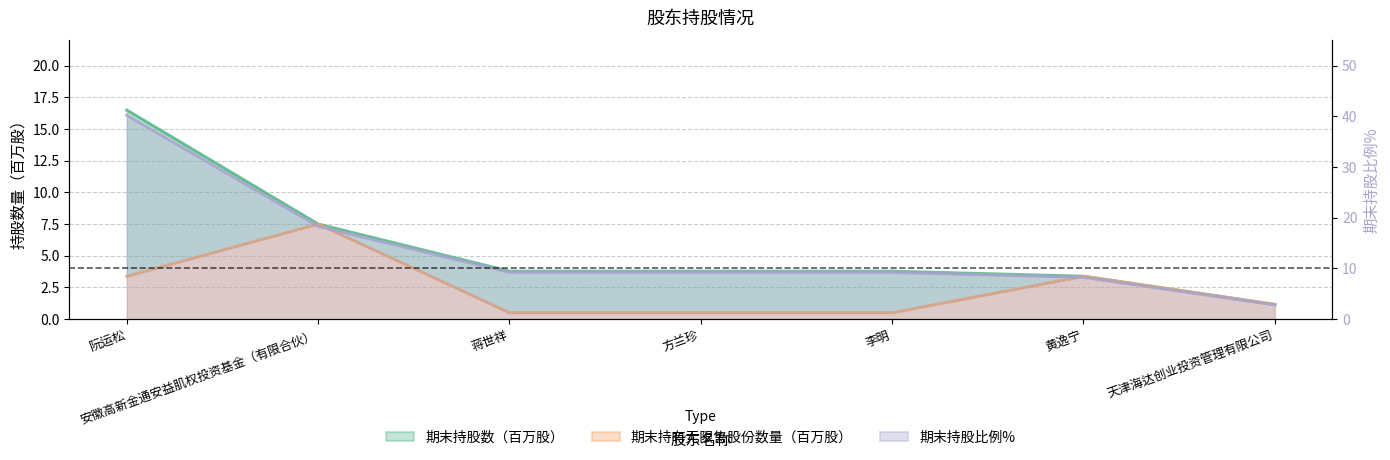

What is the spread (max minus min) of values at 阮运松?

36.9